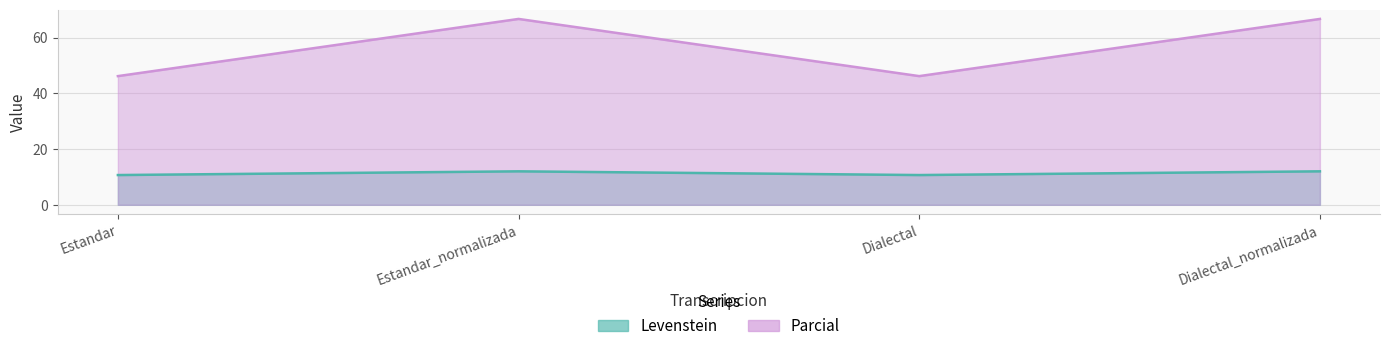

What value does the Levenstein series have at Estandar?

10.7